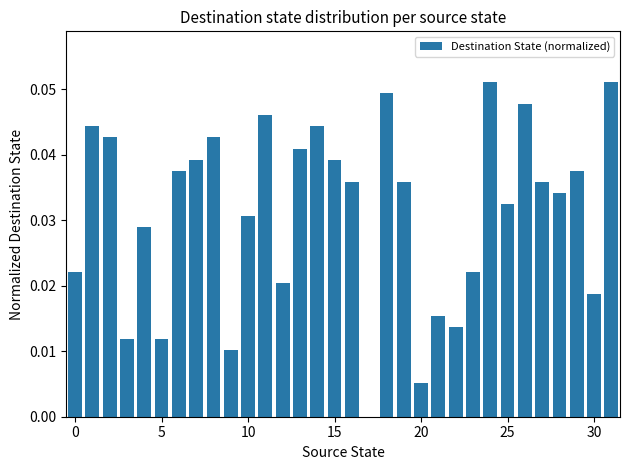

Reading left to right, transcribe all the data shown in this chart.

0.0	0.0	0.0	0.0	0.0	0.0	0.0	0.0	0.0	0.0	0.0	0.0	0.0	0.0	0.0	0.0	0.0	0.0	0.0	0.0	0.0	0.0	0.0	0.0	0.1	0.0	0.0	0.0	0.0	0.0	0.0	0.1